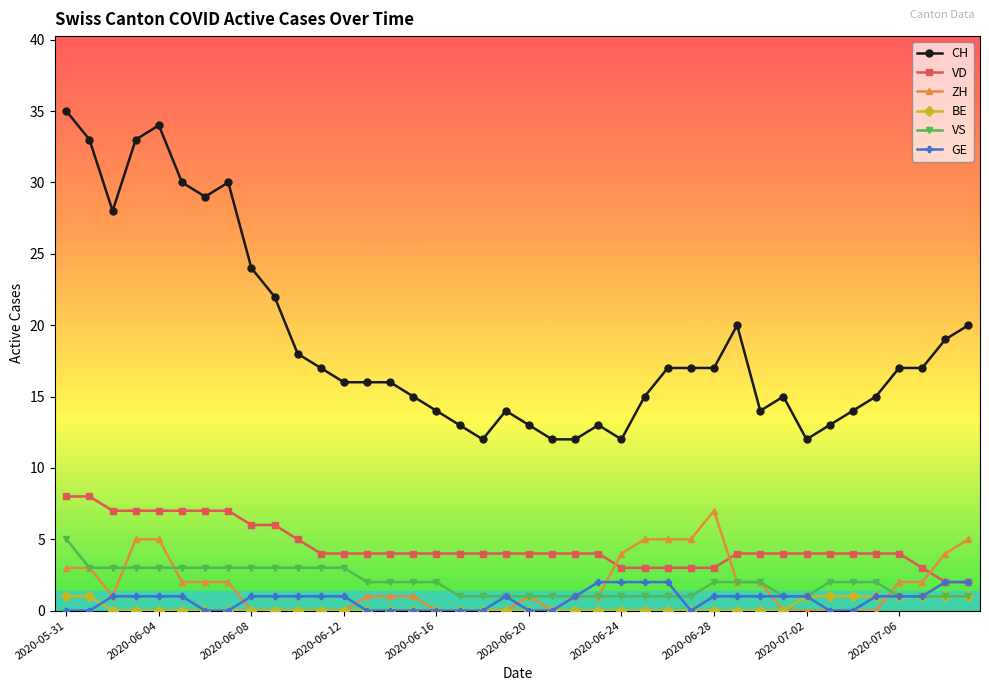

Which series has the largest total across all categories?

CH